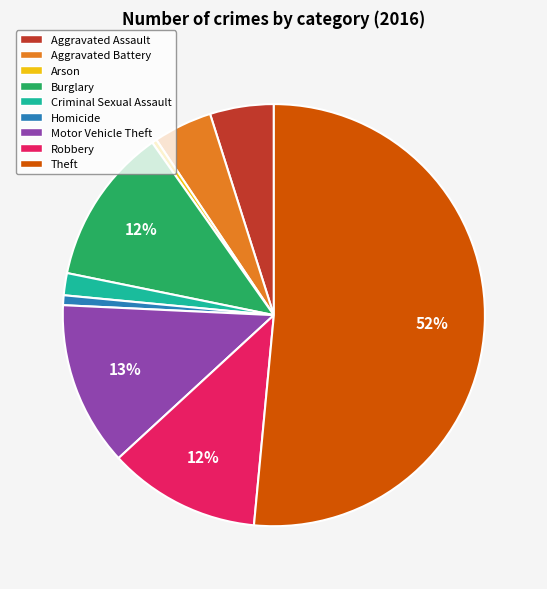

What percentage is the Aggravated Assault slice, to the nearest percent?

5%